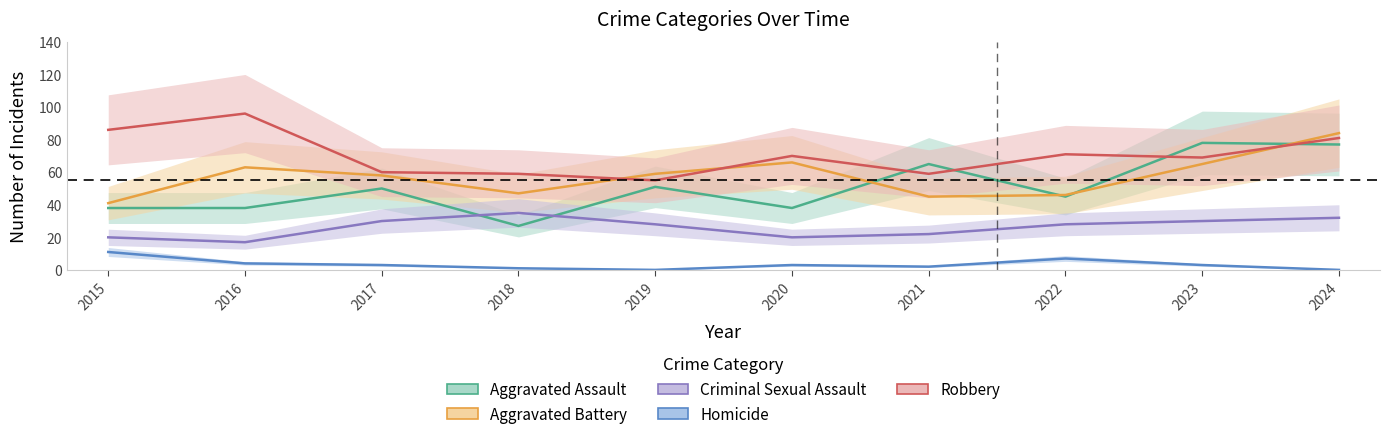

What is the sum of the Homicide values at 2022 and 2015?

18